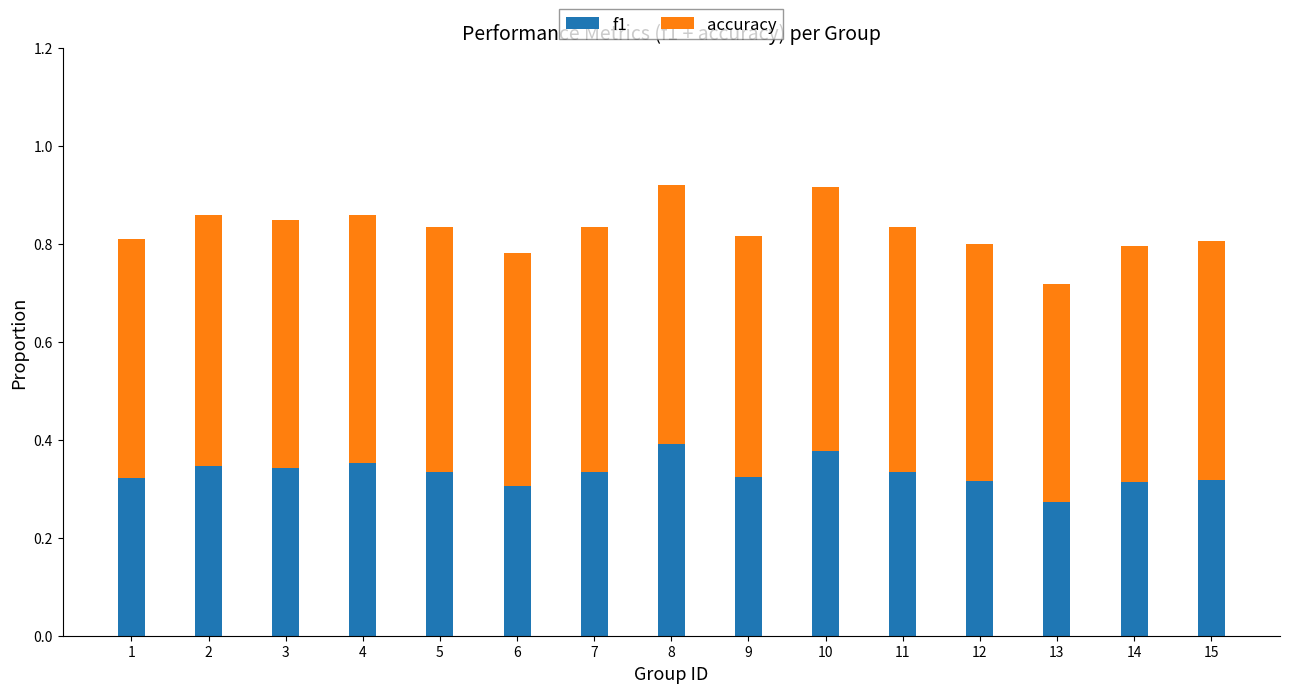

What is the difference between the second highest and second lowest values in the f1 series?

0.1